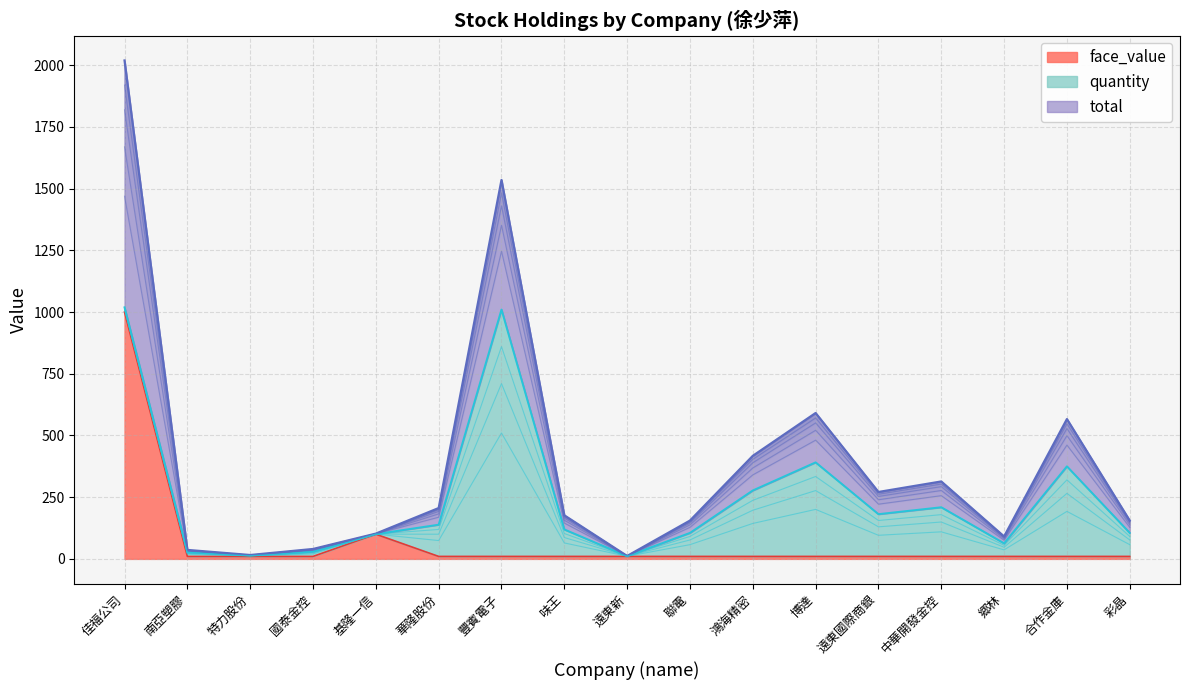

What is the maximum value for face_value?

1000